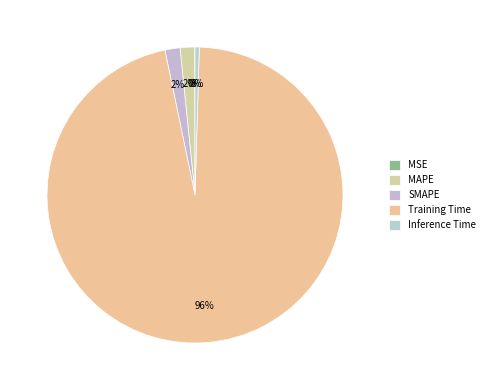

How many slices are in this pie chart?

5